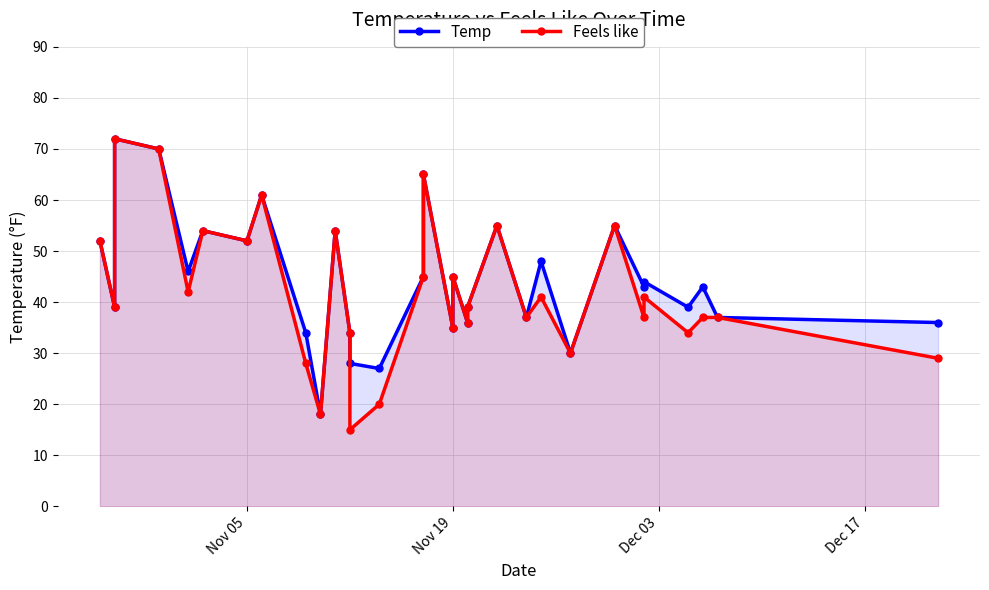

How many lines are shown in the chart?

2